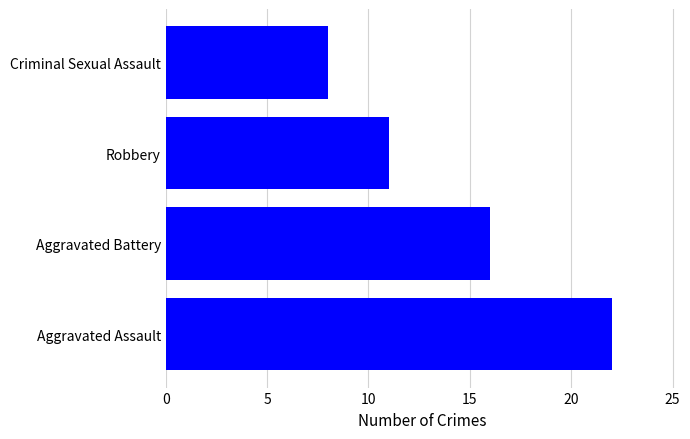

What is the difference between the maximum and second lowest values?

11